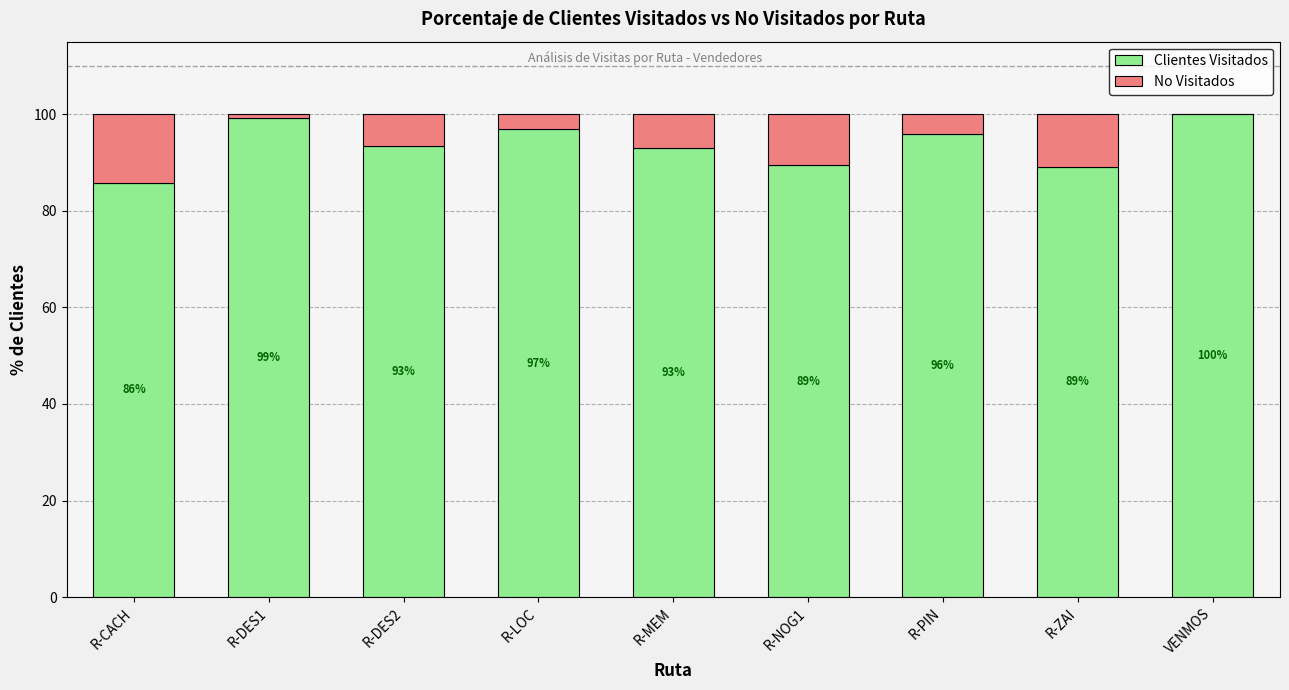

Is it true that Clientes Visitados equals 95.9 at R-PIN?

True